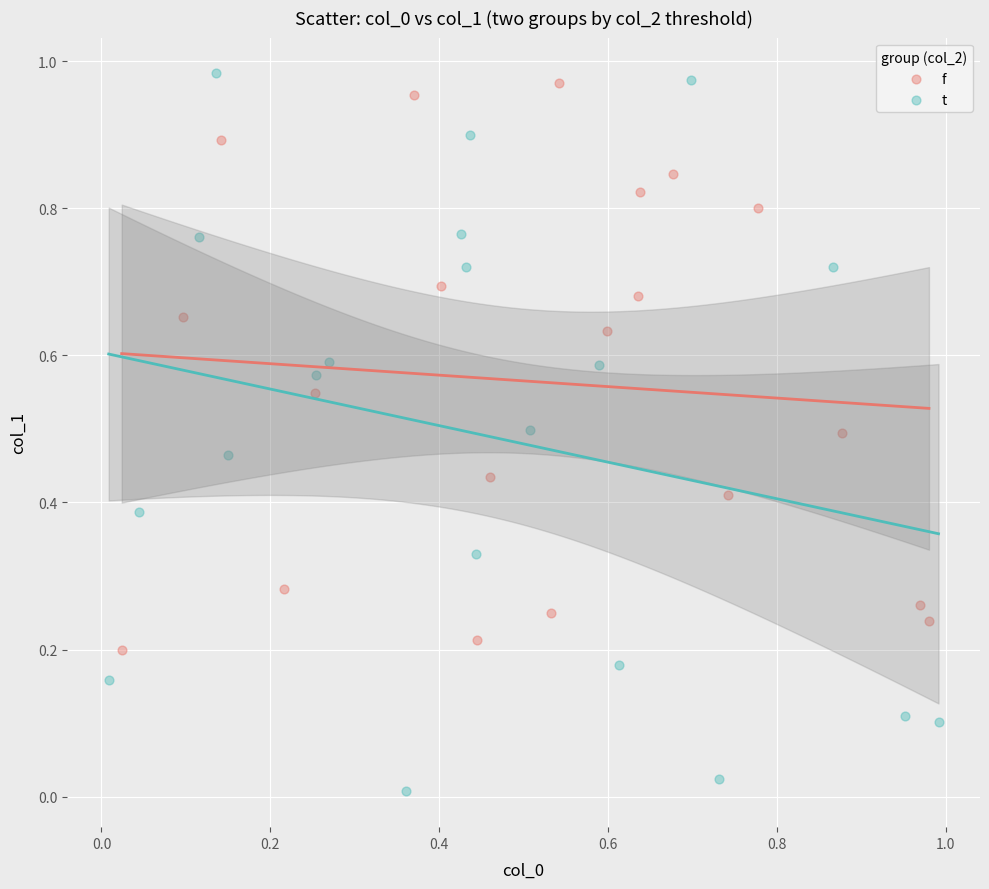

Which series has the largest Y range (max minus min)?

t